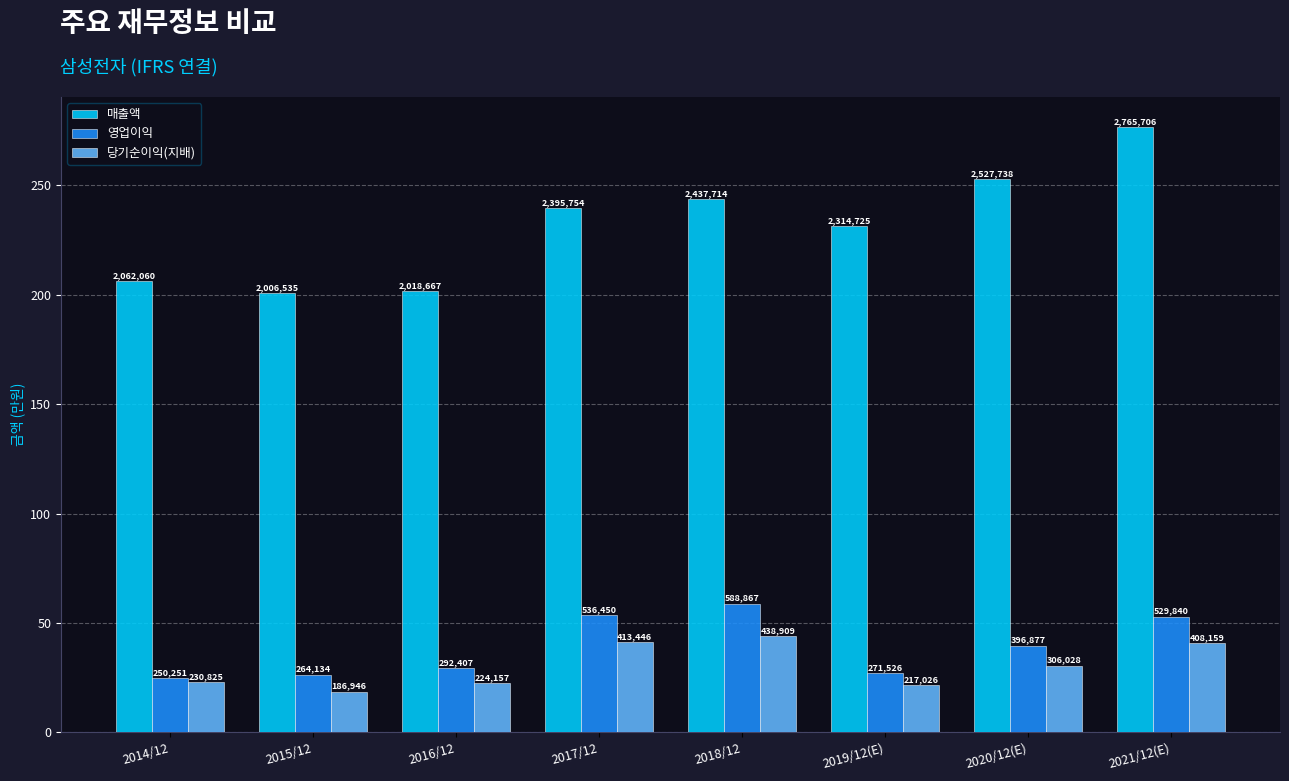

The value of 영업이익 at 2015/12 is 26.4. True or false?

True